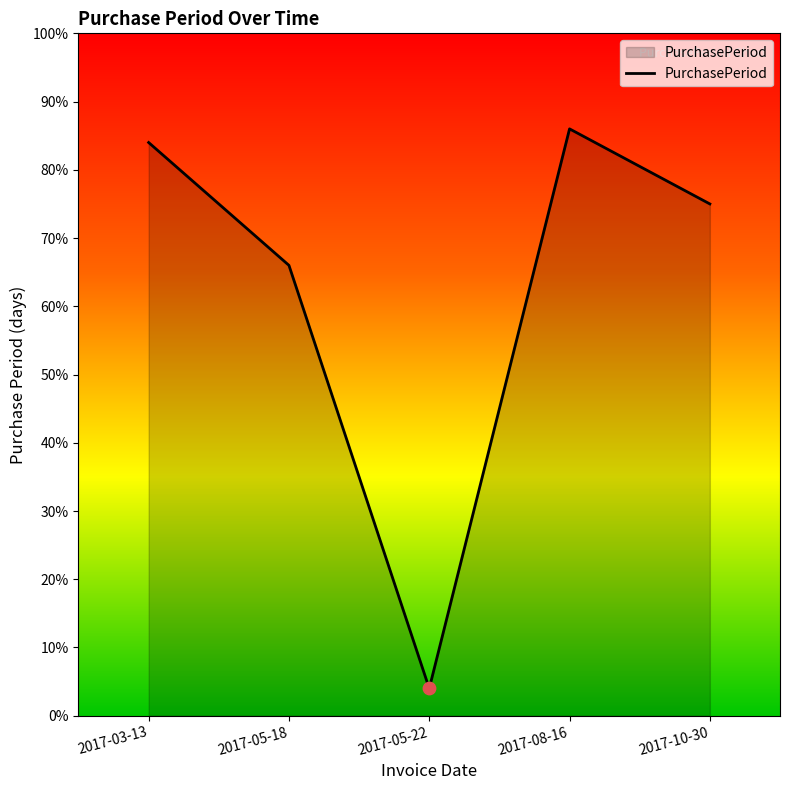

Between 2017-05-22 and 2017-03-13, which is larger?

2017-03-13